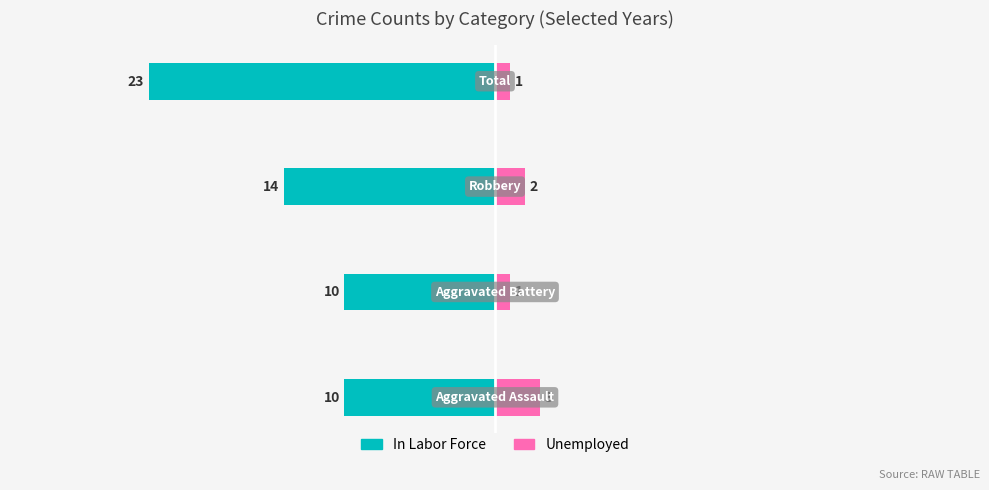

Between 2 and 3, which is larger?

2